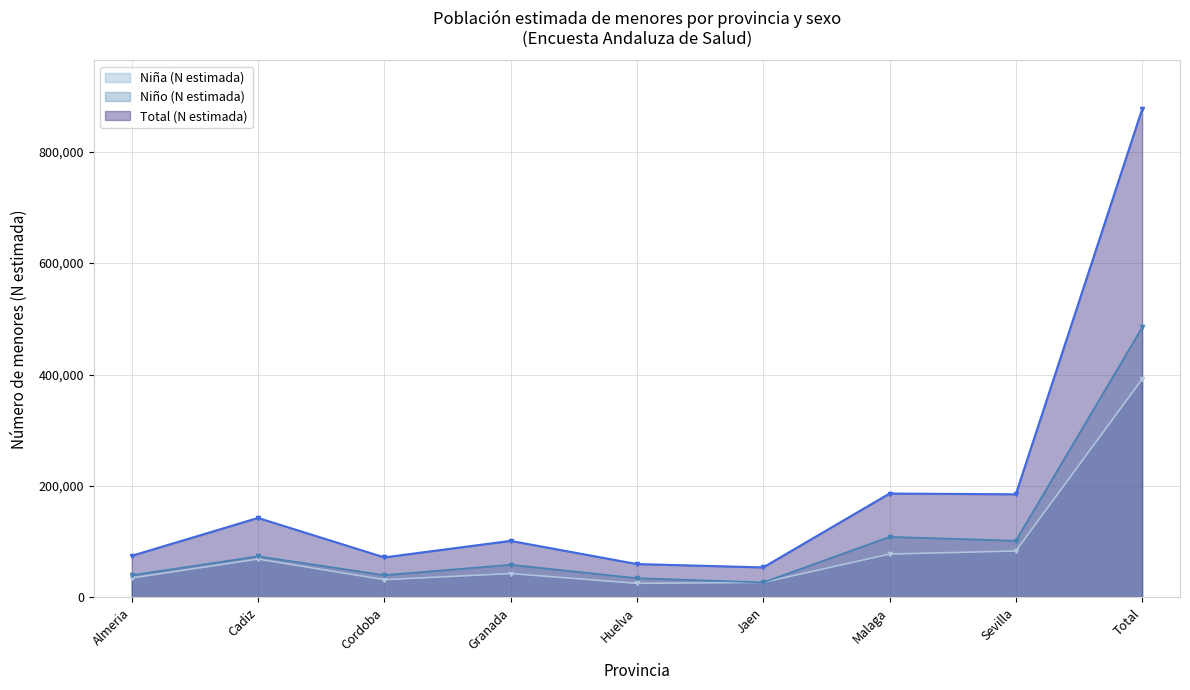

At which category is the sum across all series the highest?

Total